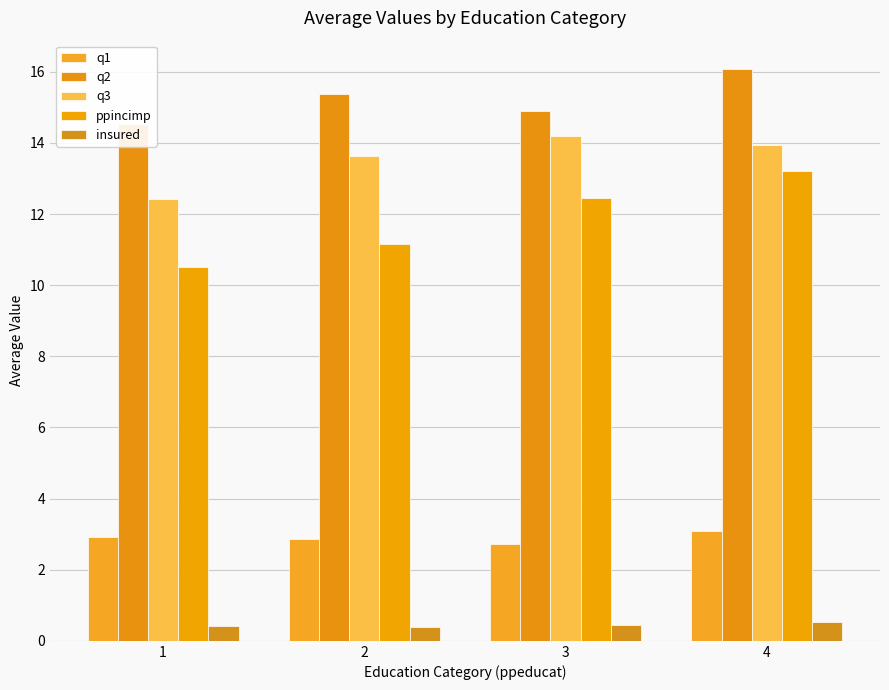

What are all the series names shown in the legend?

q1, q2, q3, ppincimp, insured